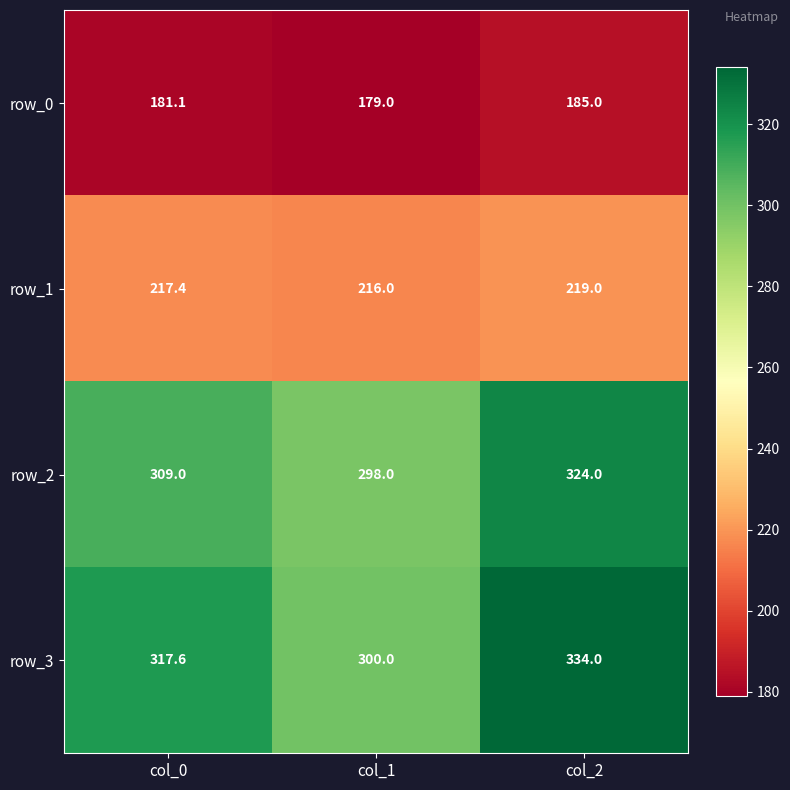

Which series has the largest total across all categories?

row_3